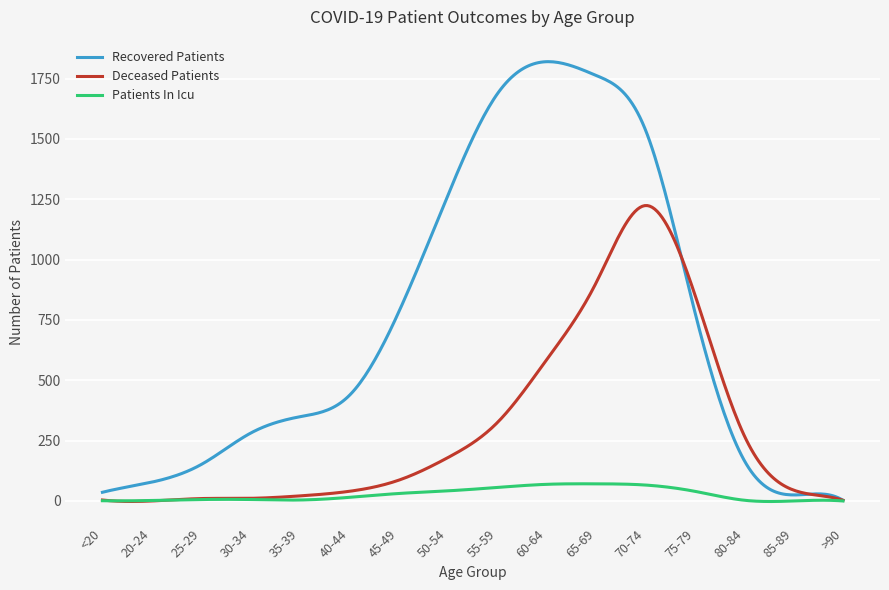

List the series in order of their overall mean, highest first.

Recovered Patients, Deceased Patients, Patients In Icu